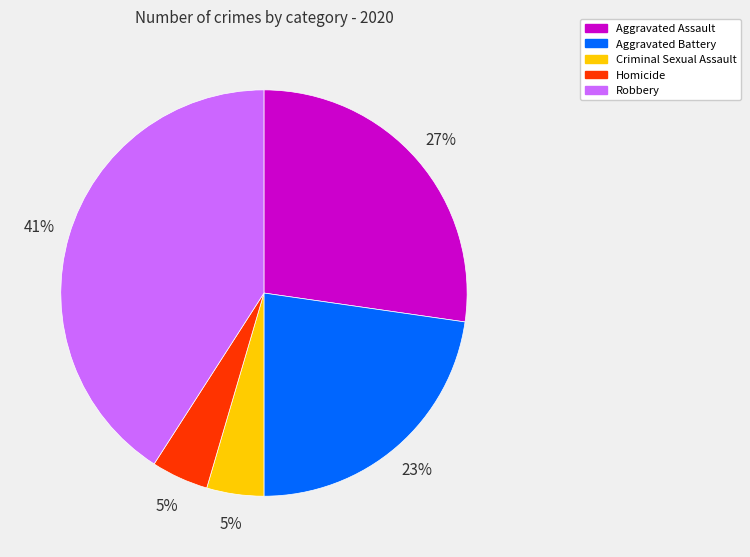

True or false: Aggravated Assault accounts for 27% of the total.

True